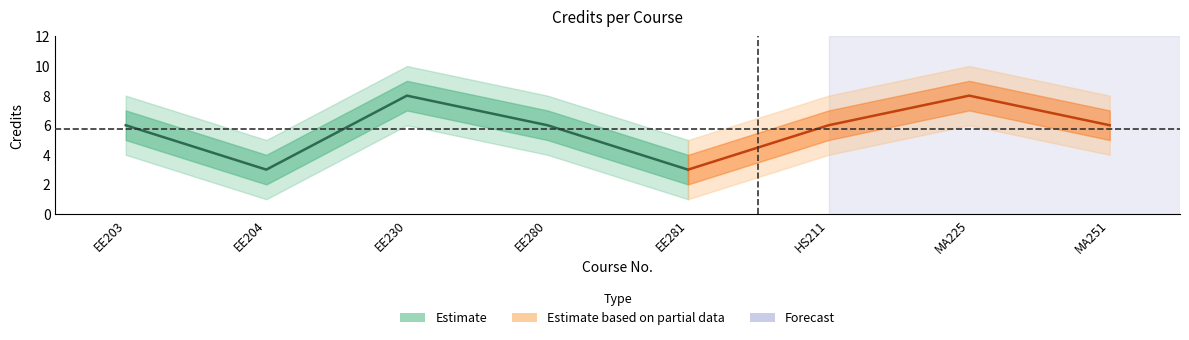

In Credits_outer_lower, how many points are higher than both neighbors (excluding endpoints)?

2